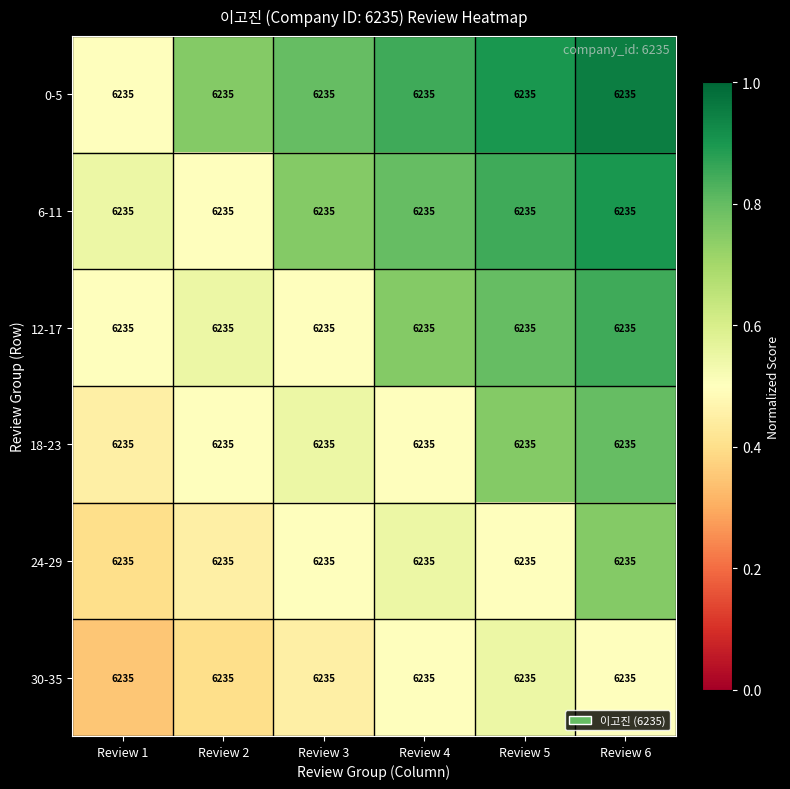

What is the highest value of the 30-35 series?

0.6